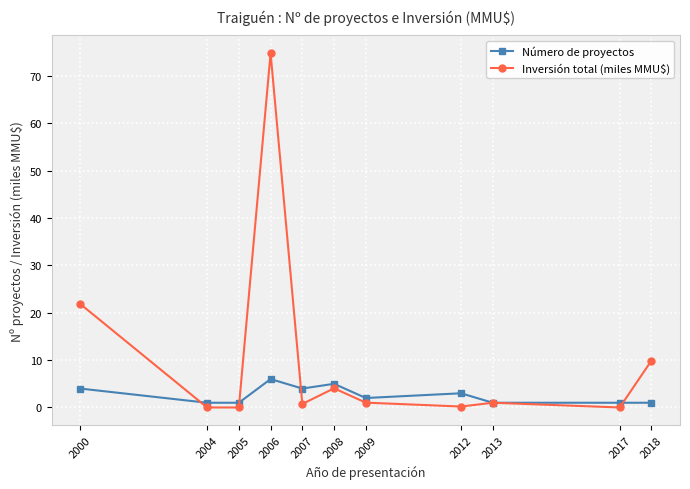

What is the value of the Número de proyectos point at the 3rd from the left?

1.0